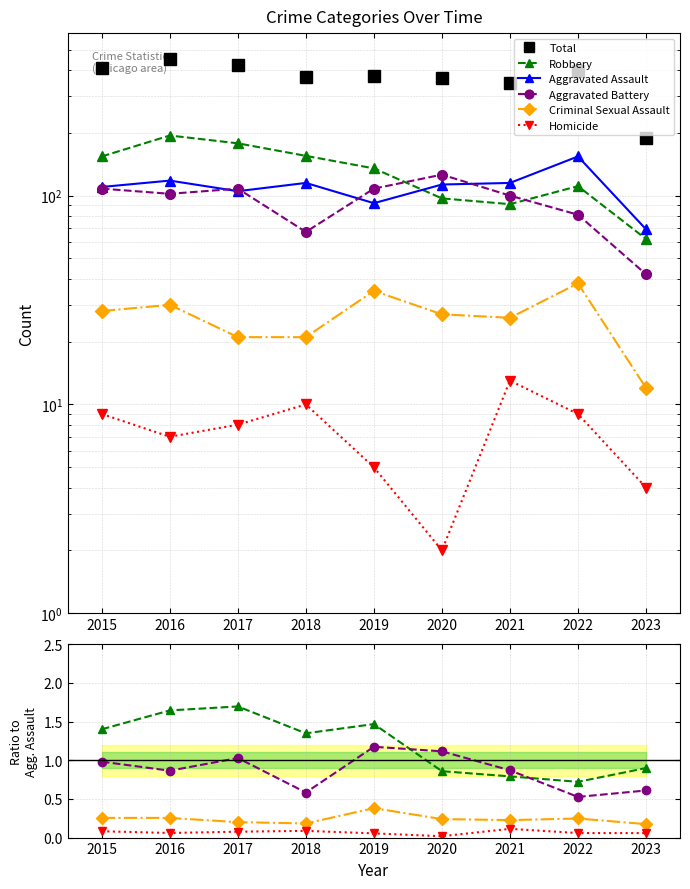

True or false: Robbery and Aggravated Assault intersect in this chart.

True